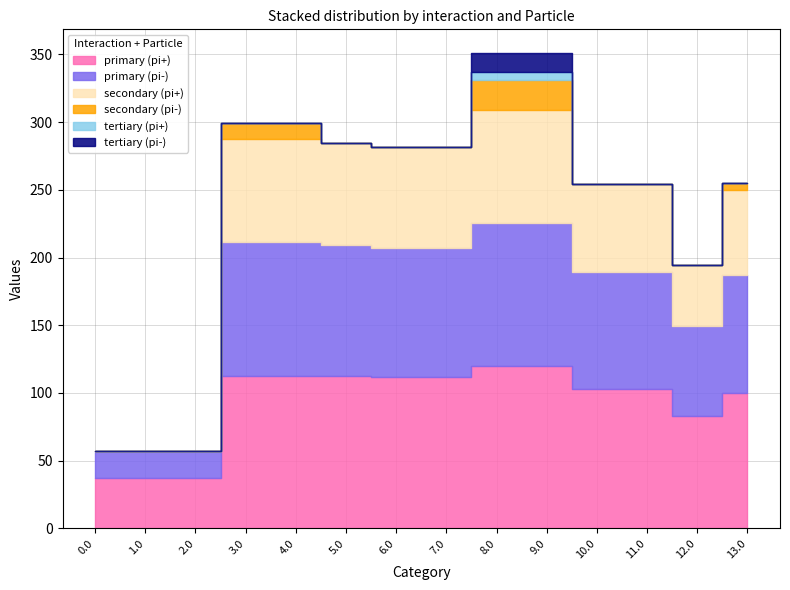

True or false: secondary (pi+) and primary (pi-) intersect in this chart.

False